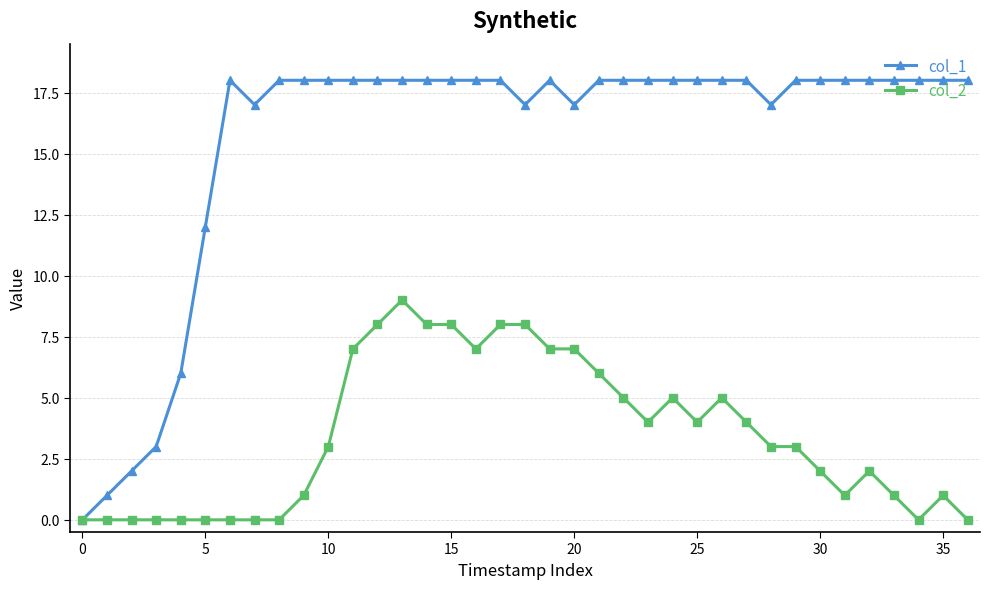

True or false: col_2 has more than 1 interior local peaks.

True